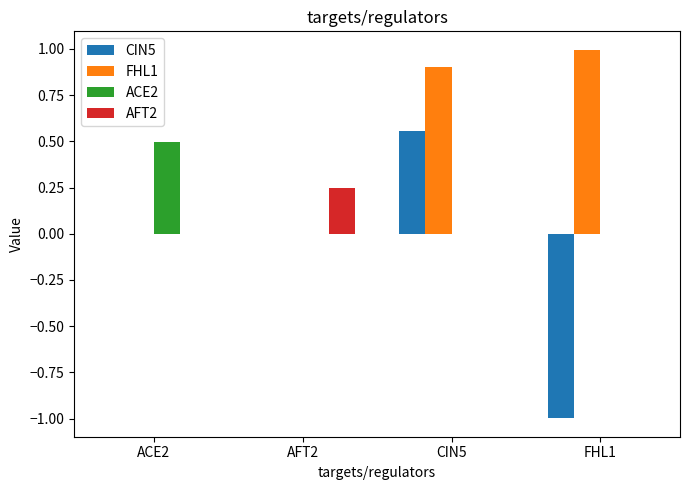

What is the total value across all series at ACE2?

0.5